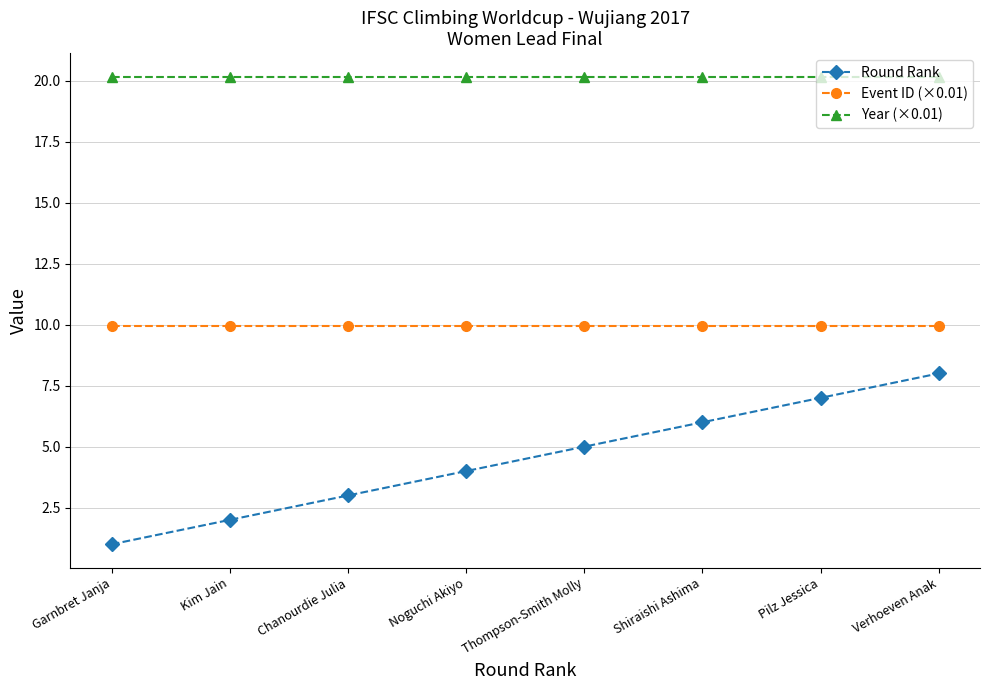

The Year (×0.01) series shows 28.9 at Chanourdie Julia. True or false?

False